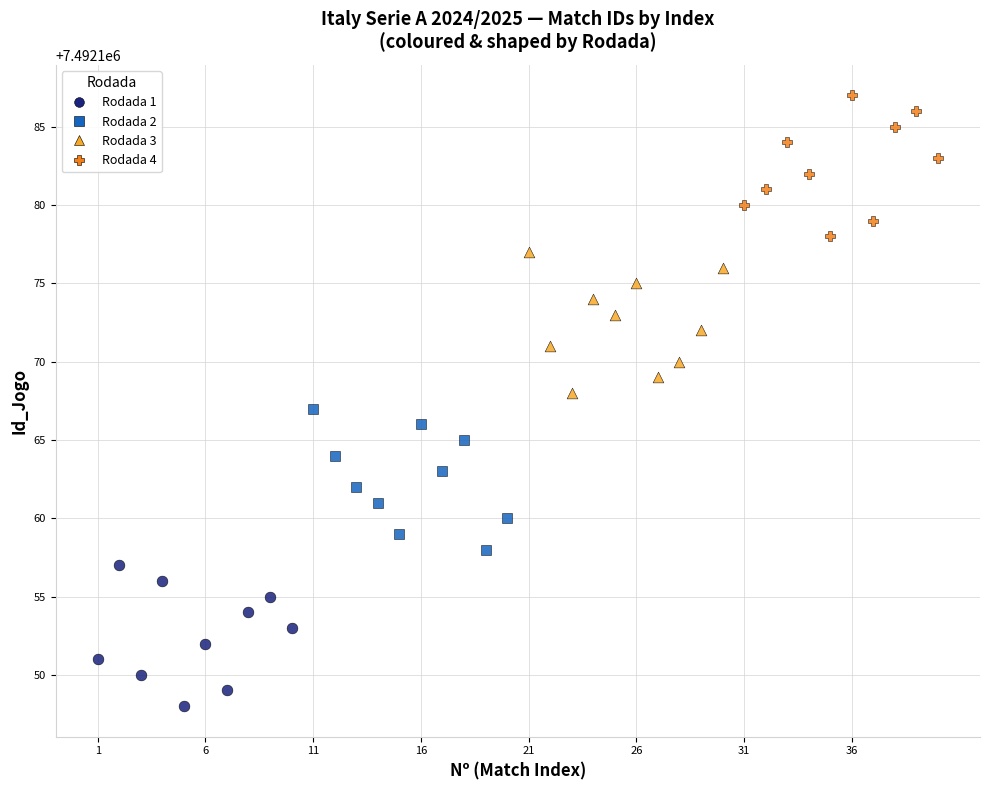

Which series reaches the minimum Y coordinate?

Rodada 1